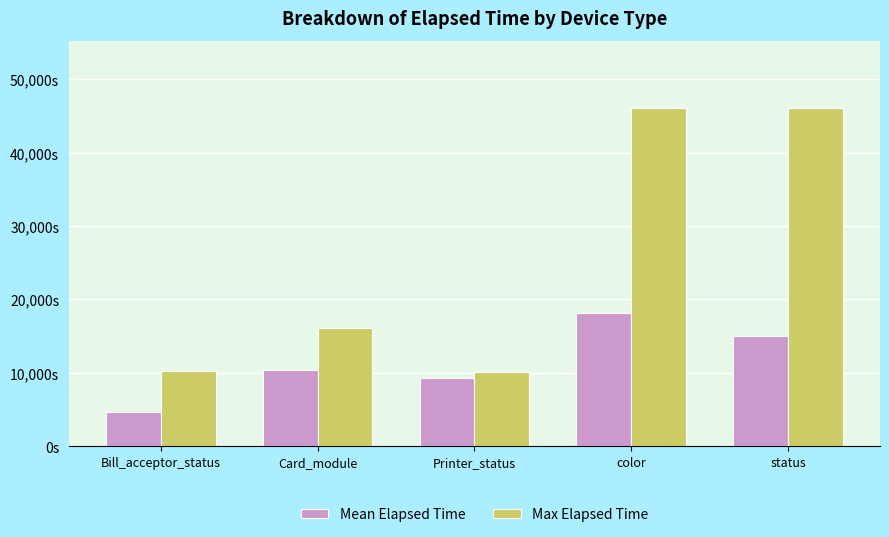

What are all the series names shown in the legend?

Mean Elapsed Time, Max Elapsed Time